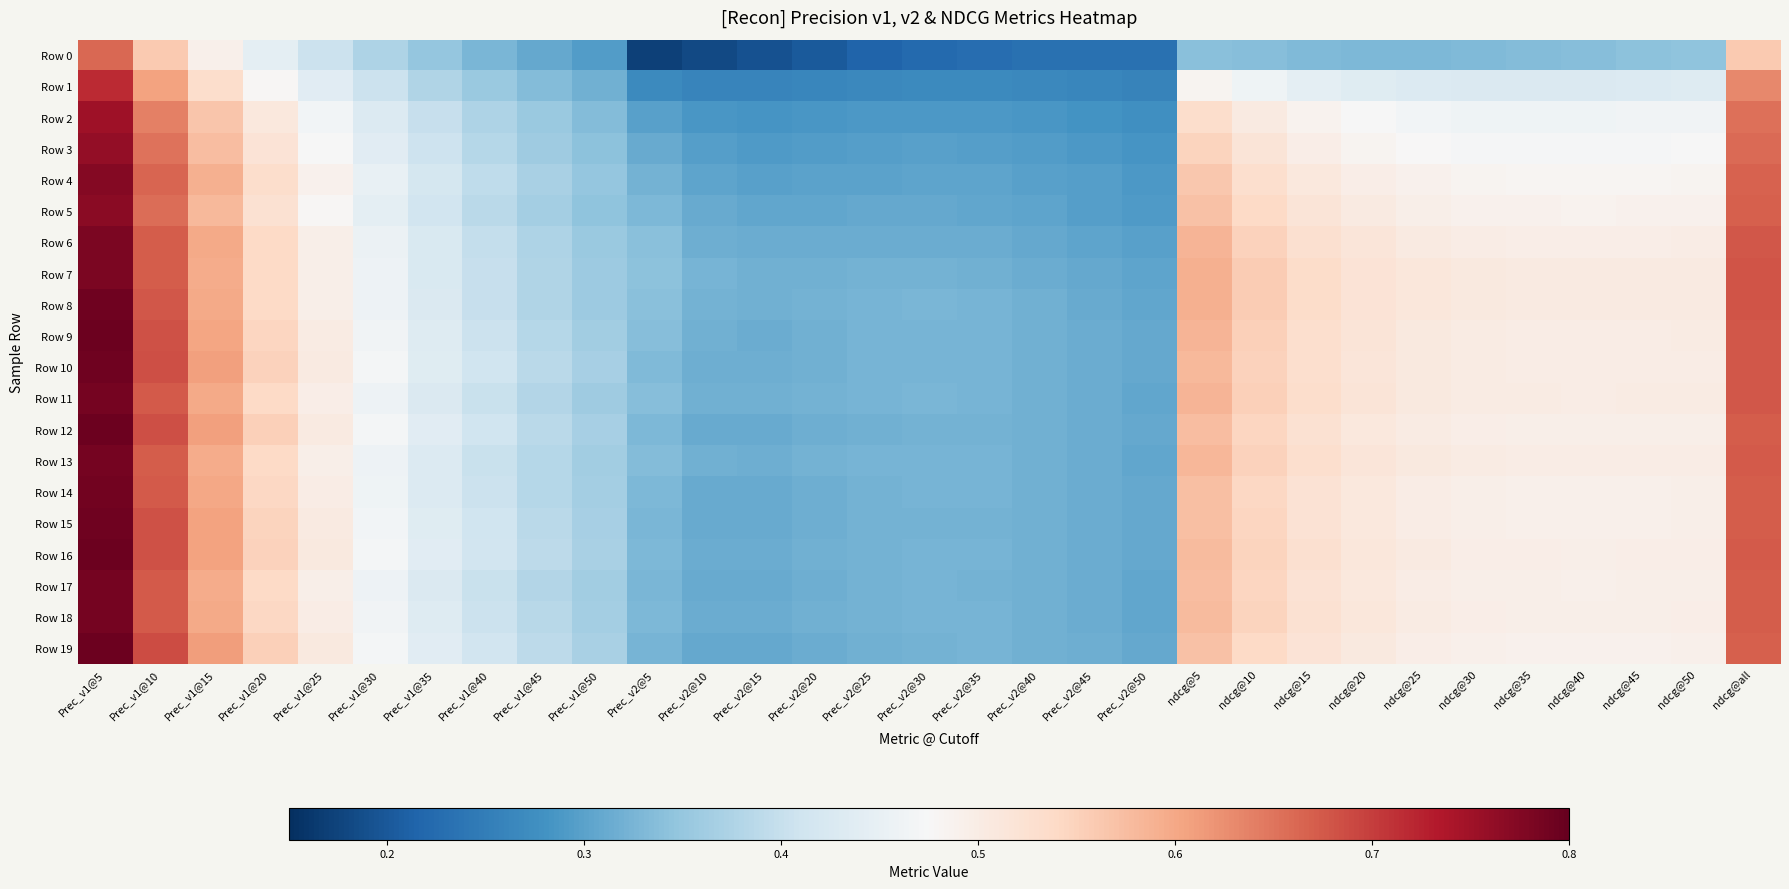

Reading left to right, transcribe all the data shown in this chart.

Row 0: Prec_v1@5=0.7	Prec_v1@10=0.6	Prec_v1@15=0.5	Prec_v1@20=0.4	Prec_v1@25=0.4	Prec_v1@30=0.4	Prec_v1@35=0.3	Prec_v1@40=0.3	Prec_v1@45=0.3	Prec_v1@50=0.3	Prec_v2@5=0.2	Prec_v2@10=0.2	Prec_v2@15=0.2	Prec_v2@20=0.2	Prec_v2@25=0.2	Prec_v2@30=0.2	Prec_v2@35=0.2	Prec_v2@40=0.2	Prec_v2@45=0.2	Prec_v2@50=0.2	ndcg@5=0.3	ndcg@10=0.3	ndcg@15=0.3	ndcg@20=0.3	ndcg@25=0.3	ndcg@30=0.3	ndcg@35=0.3	ndcg@40=0.3	ndcg@45=0.3	ndcg@50=0.3	ndcg@all=0.6
Row 1: Prec_v1@5=0.7	Prec_v1@10=0.6	Prec_v1@15=0.5	Prec_v1@20=0.5	Prec_v1@25=0.4	Prec_v1@30=0.4	Prec_v1@35=0.4	Prec_v1@40=0.4	Prec_v1@45=0.3	Prec_v1@50=0.3	Prec_v2@5=0.3	Prec_v2@10=0.3	Prec_v2@15=0.3	Prec_v2@20=0.3	Prec_v2@25=0.3	Prec_v2@30=0.3	Prec_v2@35=0.3	Prec_v2@40=0.3	Prec_v2@45=0.3	Prec_v2@50=0.3	ndcg@5=0.5	ndcg@10=0.5	ndcg@15=0.4	ndcg@20=0.4	ndcg@25=0.4	ndcg@30=0.4	ndcg@35=0.4	ndcg@40=0.4	ndcg@45=0.4	ndcg@50=0.4	ndcg@all=0.6
Row 2: Prec_v1@5=0.8	Prec_v1@10=0.6	Prec_v1@15=0.6	Prec_v1@20=0.5	Prec_v1@25=0.5	Prec_v1@30=0.4	Prec_v1@35=0.4	Prec_v1@40=0.4	Prec_v1@45=0.4	Prec_v1@50=0.3	Prec_v2@5=0.3	Prec_v2@10=0.3	Prec_v2@15=0.3	Prec_v2@20=0.3	Prec_v2@25=0.3	Prec_v2@30=0.3	Prec_v2@35=0.3	Prec_v2@40=0.3	Prec_v2@45=0.3	Prec_v2@50=0.3	ndcg@5=0.5	ndcg@10=0.5	ndcg@15=0.5	ndcg@20=0.5	ndcg@25=0.5	ndcg@30=0.5	ndcg@35=0.5	ndcg@40=0.5	ndcg@45=0.5	ndcg@50=0.5	ndcg@all=0.7
Row 3: Prec_v1@5=0.8	Prec_v1@10=0.7	Prec_v1@15=0.6	Prec_v1@20=0.5	Prec_v1@25=0.5	Prec_v1@30=0.4	Prec_v1@35=0.4	Prec_v1@40=0.4	Prec_v1@45=0.4	Prec_v1@50=0.3	Prec_v2@5=0.3	Prec_v2@10=0.3	Prec_v2@15=0.3	Prec_v2@20=0.3	Prec_v2@25=0.3	Prec_v2@30=0.3	Prec_v2@35=0.3	Prec_v2@40=0.3	Prec_v2@45=0.3	Prec_v2@50=0.3	ndcg@5=0.5	ndcg@10=0.5	ndcg@15=0.5	ndcg@20=0.5	ndcg@25=0.5	ndcg@30=0.5	ndcg@35=0.5	ndcg@40=0.5	ndcg@45=0.5	ndcg@50=0.5	ndcg@all=0.7
Row 4: Prec_v1@5=0.8	Prec_v1@10=0.7	Prec_v1@15=0.6	Prec_v1@20=0.5	Prec_v1@25=0.5	Prec_v1@30=0.5	Prec_v1@35=0.4	Prec_v1@40=0.4	Prec_v1@45=0.4	Prec_v1@50=0.3	Prec_v2@5=0.3	Prec_v2@10=0.3	Prec_v2@15=0.3	Prec_v2@20=0.3	Prec_v2@25=0.3	Prec_v2@30=0.3	Prec_v2@35=0.3	Prec_v2@40=0.3	Prec_v2@45=0.3	Prec_v2@50=0.3	ndcg@5=0.6	ndcg@10=0.5	ndcg@15=0.5	ndcg@20=0.5	ndcg@25=0.5	ndcg@30=0.5	ndcg@35=0.5	ndcg@40=0.5	ndcg@45=0.5	ndcg@50=0.5	ndcg@all=0.7
Row 5: Prec_v1@5=0.8	Prec_v1@10=0.7	Prec_v1@15=0.6	Prec_v1@20=0.5	Prec_v1@25=0.5	Prec_v1@30=0.4	Prec_v1@35=0.4	Prec_v1@40=0.4	Prec_v1@45=0.4	Prec_v1@50=0.3	Prec_v2@5=0.3	Prec_v2@10=0.3	Prec_v2@15=0.3	Prec_v2@20=0.3	Prec_v2@25=0.3	Prec_v2@30=0.3	Prec_v2@35=0.3	Prec_v2@40=0.3	Prec_v2@45=0.3	Prec_v2@50=0.3	ndcg@5=0.6	ndcg@10=0.5	ndcg@15=0.5	ndcg@20=0.5	ndcg@25=0.5	ndcg@30=0.5	ndcg@35=0.5	ndcg@40=0.5	ndcg@45=0.5	ndcg@50=0.5	ndcg@all=0.7
Row 6: Prec_v1@5=0.8	Prec_v1@10=0.7	Prec_v1@15=0.6	Prec_v1@20=0.5	Prec_v1@25=0.5	Prec_v1@30=0.5	Prec_v1@35=0.4	Prec_v1@40=0.4	Prec_v1@45=0.4	Prec_v1@50=0.4	Prec_v2@5=0.3	Prec_v2@10=0.3	Prec_v2@15=0.3	Prec_v2@20=0.3	Prec_v2@25=0.3	Prec_v2@30=0.3	Prec_v2@35=0.3	Prec_v2@40=0.3	Prec_v2@45=0.3	Prec_v2@50=0.3	ndcg@5=0.6	ndcg@10=0.6	ndcg@15=0.5	ndcg@20=0.5	ndcg@25=0.5	ndcg@30=0.5	ndcg@35=0.5	ndcg@40=0.5	ndcg@45=0.5	ndcg@50=0.5	ndcg@all=0.7
Row 7: Prec_v1@5=0.8	Prec_v1@10=0.7	Prec_v1@15=0.6	Prec_v1@20=0.5	Prec_v1@25=0.5	Prec_v1@30=0.5	Prec_v1@35=0.4	Prec_v1@40=0.4	Prec_v1@45=0.4	Prec_v1@50=0.4	Prec_v2@5=0.3	Prec_v2@10=0.3	Prec_v2@15=0.3	Prec_v2@20=0.3	Prec_v2@25=0.3	Prec_v2@30=0.3	Prec_v2@35=0.3	Prec_v2@40=0.3	Prec_v2@45=0.3	Prec_v2@50=0.3	ndcg@5=0.6	ndcg@10=0.6	ndcg@15=0.5	ndcg@20=0.5	ndcg@25=0.5	ndcg@30=0.5	ndcg@35=0.5	ndcg@40=0.5	ndcg@45=0.5	ndcg@50=0.5	ndcg@all=0.7
Row 8: Prec_v1@5=0.8	Prec_v1@10=0.7	Prec_v1@15=0.6	Prec_v1@20=0.5	Prec_v1@25=0.5	Prec_v1@30=0.5	Prec_v1@35=0.4	Prec_v1@40=0.4	Prec_v1@45=0.4	Prec_v1@50=0.4	Prec_v2@5=0.3	Prec_v2@10=0.3	Prec_v2@15=0.3	Prec_v2@20=0.3	Prec_v2@25=0.3	Prec_v2@30=0.3	Prec_v2@35=0.3	Prec_v2@40=0.3	Prec_v2@45=0.3	Prec_v2@50=0.3	ndcg@5=0.6	ndcg@10=0.6	ndcg@15=0.5	ndcg@20=0.5	ndcg@25=0.5	ndcg@30=0.5	ndcg@35=0.5	ndcg@40=0.5	ndcg@45=0.5	ndcg@50=0.5	ndcg@all=0.7
Row 9: Prec_v1@5=0.8	Prec_v1@10=0.7	Prec_v1@15=0.6	Prec_v1@20=0.5	Prec_v1@25=0.5	Prec_v1@30=0.5	Prec_v1@35=0.4	Prec_v1@40=0.4	Prec_v1@45=0.4	Prec_v1@50=0.4	Prec_v2@5=0.3	Prec_v2@10=0.3	Prec_v2@15=0.3	Prec_v2@20=0.3	Prec_v2@25=0.3	Prec_v2@30=0.3	Prec_v2@35=0.3	Prec_v2@40=0.3	Prec_v2@45=0.3	Prec_v2@50=0.3	ndcg@5=0.6	ndcg@10=0.6	ndcg@15=0.5	ndcg@20=0.5	ndcg@25=0.5	ndcg@30=0.5	ndcg@35=0.5	ndcg@40=0.5	ndcg@45=0.5	ndcg@50=0.5	ndcg@all=0.7
Row 10: Prec_v1@5=0.8	Prec_v1@10=0.7	Prec_v1@15=0.6	Prec_v1@20=0.6	Prec_v1@25=0.5	Prec_v1@30=0.5	Prec_v1@35=0.4	Prec_v1@40=0.4	Prec_v1@45=0.4	Prec_v1@50=0.4	Prec_v2@5=0.3	Prec_v2@10=0.3	Prec_v2@15=0.3	Prec_v2@20=0.3	Prec_v2@25=0.3	Prec_v2@30=0.3	Prec_v2@35=0.3	Prec_v2@40=0.3	Prec_v2@45=0.3	Prec_v2@50=0.3	ndcg@5=0.6	ndcg@10=0.6	ndcg@15=0.5	ndcg@20=0.5	ndcg@25=0.5	ndcg@30=0.5	ndcg@35=0.5	ndcg@40=0.5	ndcg@45=0.5	ndcg@50=0.5	ndcg@all=0.7
Row 11: Prec_v1@5=0.8	Prec_v1@10=0.7	Prec_v1@15=0.6	Prec_v1@20=0.5	Prec_v1@25=0.5	Prec_v1@30=0.5	Prec_v1@35=0.4	Prec_v1@40=0.4	Prec_v1@45=0.4	Prec_v1@50=0.4	Prec_v2@5=0.3	Prec_v2@10=0.3	Prec_v2@15=0.3	Prec_v2@20=0.3	Prec_v2@25=0.3	Prec_v2@30=0.3	Prec_v2@35=0.3	Prec_v2@40=0.3	Prec_v2@45=0.3	Prec_v2@50=0.3	ndcg@5=0.6	ndcg@10=0.6	ndcg@15=0.5	ndcg@20=0.5	ndcg@25=0.5	ndcg@30=0.5	ndcg@35=0.5	ndcg@40=0.5	ndcg@45=0.5	ndcg@50=0.5	ndcg@all=0.7
Row 12: Prec_v1@5=0.8	Prec_v1@10=0.7	Prec_v1@15=0.6	Prec_v1@20=0.6	Prec_v1@25=0.5	Prec_v1@30=0.5	Prec_v1@35=0.4	Prec_v1@40=0.4	Prec_v1@45=0.4	Prec_v1@50=0.4	Prec_v2@5=0.3	Prec_v2@10=0.3	Prec_v2@15=0.3	Prec_v2@20=0.3	Prec_v2@25=0.3	Prec_v2@30=0.3	Prec_v2@35=0.3	Prec_v2@40=0.3	Prec_v2@45=0.3	Prec_v2@50=0.3	ndcg@5=0.6	ndcg@10=0.5	ndcg@15=0.5	ndcg@20=0.5	ndcg@25=0.5	ndcg@30=0.5	ndcg@35=0.5	ndcg@40=0.5	ndcg@45=0.5	ndcg@50=0.5	ndcg@all=0.7
Row 13: Prec_v1@5=0.8	Prec_v1@10=0.7	Prec_v1@15=0.6	Prec_v1@20=0.5	Prec_v1@25=0.5	Prec_v1@30=0.5	Prec_v1@35=0.4	Prec_v1@40=0.4	Prec_v1@45=0.4	Prec_v1@50=0.4	Prec_v2@5=0.3	Prec_v2@10=0.3	Prec_v2@15=0.3	Prec_v2@20=0.3	Prec_v2@25=0.3	Prec_v2@30=0.3	Prec_v2@35=0.3	Prec_v2@40=0.3	Prec_v2@45=0.3	Prec_v2@50=0.3	ndcg@5=0.6	ndcg@10=0.6	ndcg@15=0.5	ndcg@20=0.5	ndcg@25=0.5	ndcg@30=0.5	ndcg@35=0.5	ndcg@40=0.5	ndcg@45=0.5	ndcg@50=0.5	ndcg@all=0.7
Row 14: Prec_v1@5=0.8	Prec_v1@10=0.7	Prec_v1@15=0.6	Prec_v1@20=0.5	Prec_v1@25=0.5	Prec_v1@30=0.5	Prec_v1@35=0.4	Prec_v1@40=0.4	Prec_v1@45=0.4	Prec_v1@50=0.4	Prec_v2@5=0.3	Prec_v2@10=0.3	Prec_v2@15=0.3	Prec_v2@20=0.3	Prec_v2@25=0.3	Prec_v2@30=0.3	Prec_v2@35=0.3	Prec_v2@40=0.3	Prec_v2@45=0.3	Prec_v2@50=0.3	ndcg@5=0.6	ndcg@10=0.5	ndcg@15=0.5	ndcg@20=0.5	ndcg@25=0.5	ndcg@30=0.5	ndcg@35=0.5	ndcg@40=0.5	ndcg@45=0.5	ndcg@50=0.5	ndcg@all=0.7
Row 15: Prec_v1@5=0.8	Prec_v1@10=0.7	Prec_v1@15=0.6	Prec_v1@20=0.5	Prec_v1@25=0.5	Prec_v1@30=0.5	Prec_v1@35=0.4	Prec_v1@40=0.4	Prec_v1@45=0.4	Prec_v1@50=0.4	Prec_v2@5=0.3	Prec_v2@10=0.3	Prec_v2@15=0.3	Prec_v2@20=0.3	Prec_v2@25=0.3	Prec_v2@30=0.3	Prec_v2@35=0.3	Prec_v2@40=0.3	Prec_v2@45=0.3	Prec_v2@50=0.3	ndcg@5=0.6	ndcg@10=0.5	ndcg@15=0.5	ndcg@20=0.5	ndcg@25=0.5	ndcg@30=0.5	ndcg@35=0.5	ndcg@40=0.5	ndcg@45=0.5	ndcg@50=0.5	ndcg@all=0.7
Row 16: Prec_v1@5=0.8	Prec_v1@10=0.7	Prec_v1@15=0.6	Prec_v1@20=0.6	Prec_v1@25=0.5	Prec_v1@30=0.5	Prec_v1@35=0.4	Prec_v1@40=0.4	Prec_v1@45=0.4	Prec_v1@50=0.4	Prec_v2@5=0.3	Prec_v2@10=0.3	Prec_v2@15=0.3	Prec_v2@20=0.3	Prec_v2@25=0.3	Prec_v2@30=0.3	Prec_v2@35=0.3	Prec_v2@40=0.3	Prec_v2@45=0.3	Prec_v2@50=0.3	ndcg@5=0.6	ndcg@10=0.5	ndcg@15=0.5	ndcg@20=0.5	ndcg@25=0.5	ndcg@30=0.5	ndcg@35=0.5	ndcg@40=0.5	ndcg@45=0.5	ndcg@50=0.5	ndcg@all=0.7
Row 17: Prec_v1@5=0.8	Prec_v1@10=0.7	Prec_v1@15=0.6	Prec_v1@20=0.5	Prec_v1@25=0.5	Prec_v1@30=0.5	Prec_v1@35=0.4	Prec_v1@40=0.4	Prec_v1@45=0.4	Prec_v1@50=0.4	Prec_v2@5=0.3	Prec_v2@10=0.3	Prec_v2@15=0.3	Prec_v2@20=0.3	Prec_v2@25=0.3	Prec_v2@30=0.3	Prec_v2@35=0.3	Prec_v2@40=0.3	Prec_v2@45=0.3	Prec_v2@50=0.3	ndcg@5=0.6	ndcg@10=0.5	ndcg@15=0.5	ndcg@20=0.5	ndcg@25=0.5	ndcg@30=0.5	ndcg@35=0.5	ndcg@40=0.5	ndcg@45=0.5	ndcg@50=0.5	ndcg@all=0.7
Row 18: Prec_v1@5=0.8	Prec_v1@10=0.7	Prec_v1@15=0.6	Prec_v1@20=0.5	Prec_v1@25=0.5	Prec_v1@30=0.5	Prec_v1@35=0.4	Prec_v1@40=0.4	Prec_v1@45=0.4	Prec_v1@50=0.4	Prec_v2@5=0.3	Prec_v2@10=0.3	Prec_v2@15=0.3	Prec_v2@20=0.3	Prec_v2@25=0.3	Prec_v2@30=0.3	Prec_v2@35=0.3	Prec_v2@40=0.3	Prec_v2@45=0.3	Prec_v2@50=0.3	ndcg@5=0.6	ndcg@10=0.5	ndcg@15=0.5	ndcg@20=0.5	ndcg@25=0.5	ndcg@30=0.5	ndcg@35=0.5	ndcg@40=0.5	ndcg@45=0.5	ndcg@50=0.5	ndcg@all=0.7
Row 19: Prec_v1@5=0.8	Prec_v1@10=0.7	Prec_v1@15=0.6	Prec_v1@20=0.6	Prec_v1@25=0.5	Prec_v1@30=0.5	Prec_v1@35=0.4	Prec_v1@40=0.4	Prec_v1@45=0.4	Prec_v1@50=0.4	Prec_v2@5=0.3	Prec_v2@10=0.3	Prec_v2@15=0.3	Prec_v2@20=0.3	Prec_v2@25=0.3	Prec_v2@30=0.3	Prec_v2@35=0.3	Prec_v2@40=0.3	Prec_v2@45=0.3	Prec_v2@50=0.3	ndcg@5=0.6	ndcg@10=0.5	ndcg@15=0.5	ndcg@20=0.5	ndcg@25=0.5	ndcg@30=0.5	ndcg@35=0.5	ndcg@40=0.5	ndcg@45=0.5	ndcg@50=0.5	ndcg@all=0.7